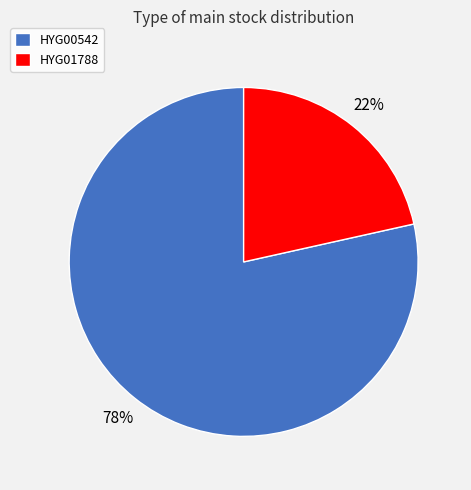

To the nearest percent, what portion does HYG01788 represent?

22%